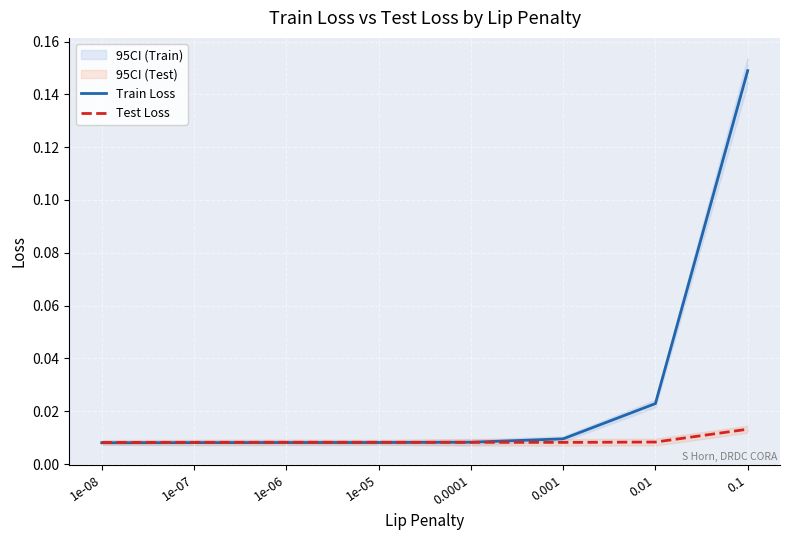

What is the label of the 4th point from the left?

1e-05